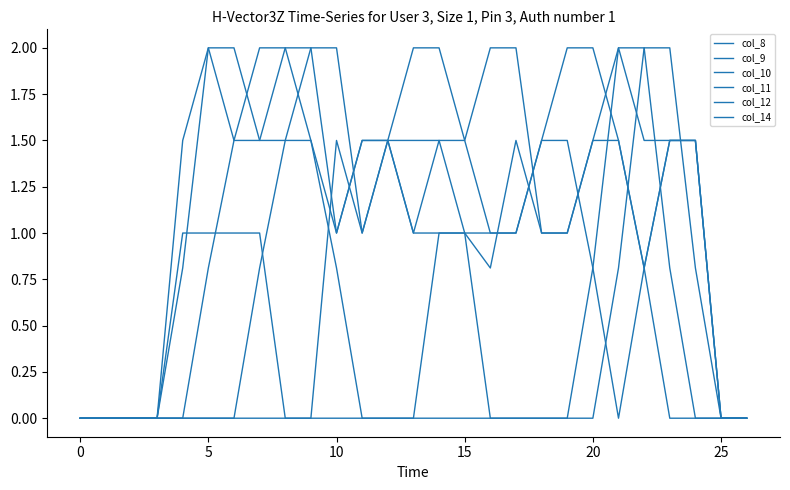

What is the maximum value shown in the chart?

2.0